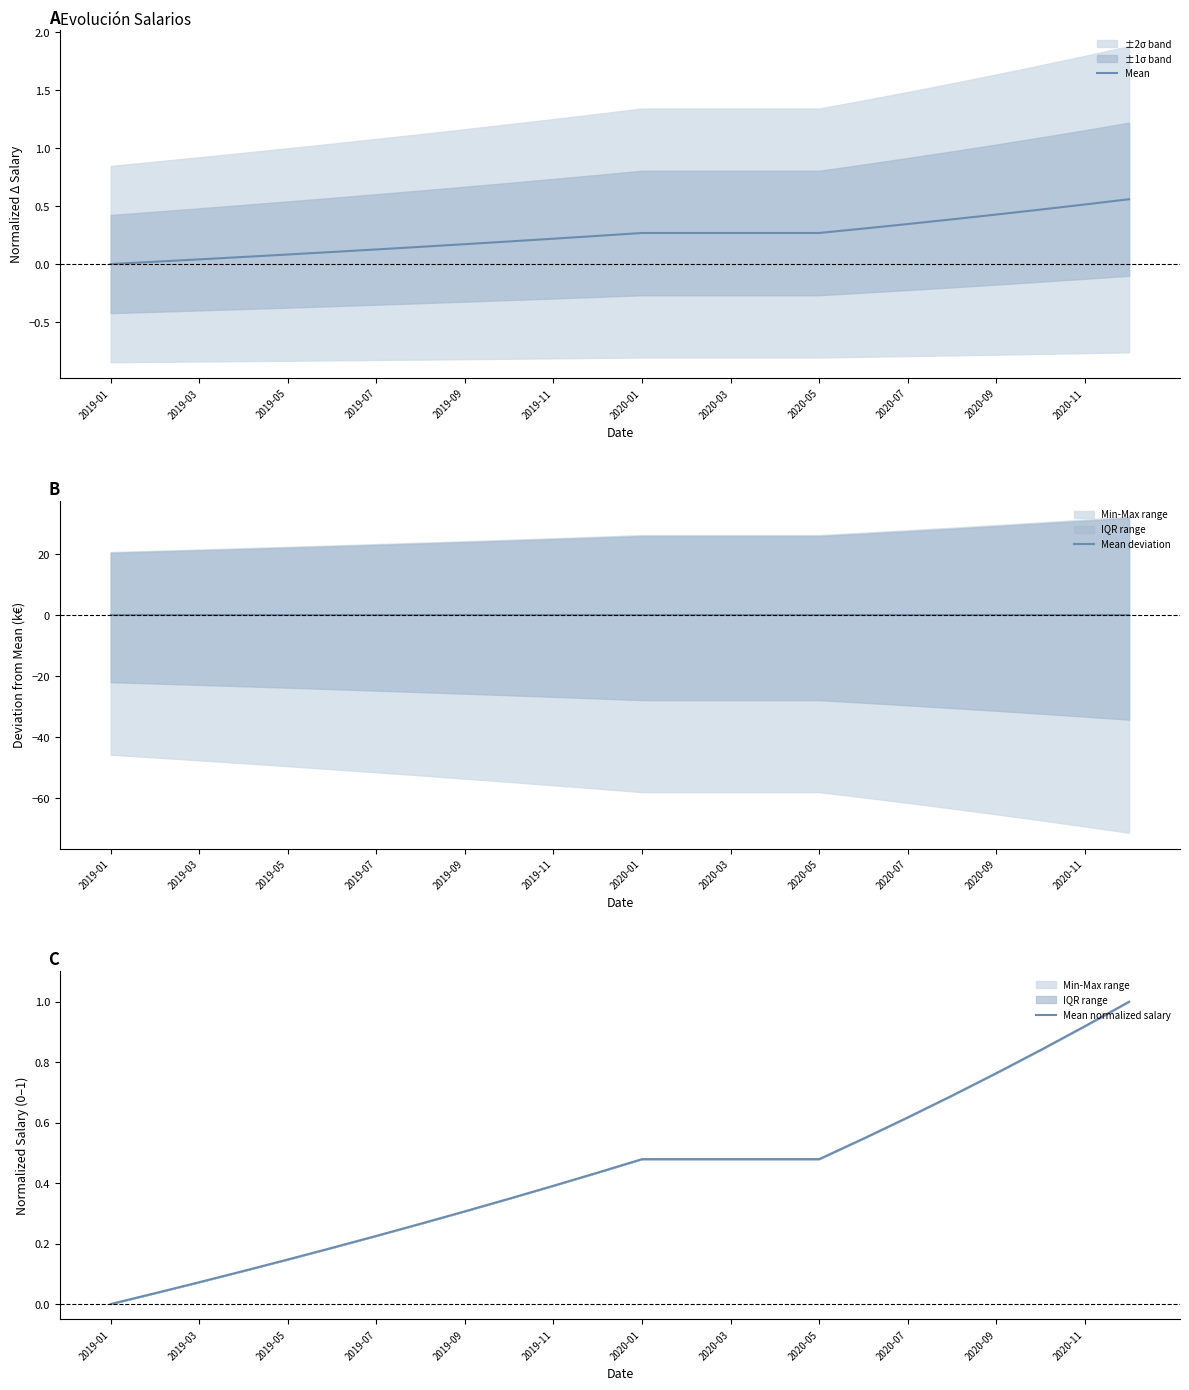

At how many categories does at least one series exceed 0?

23